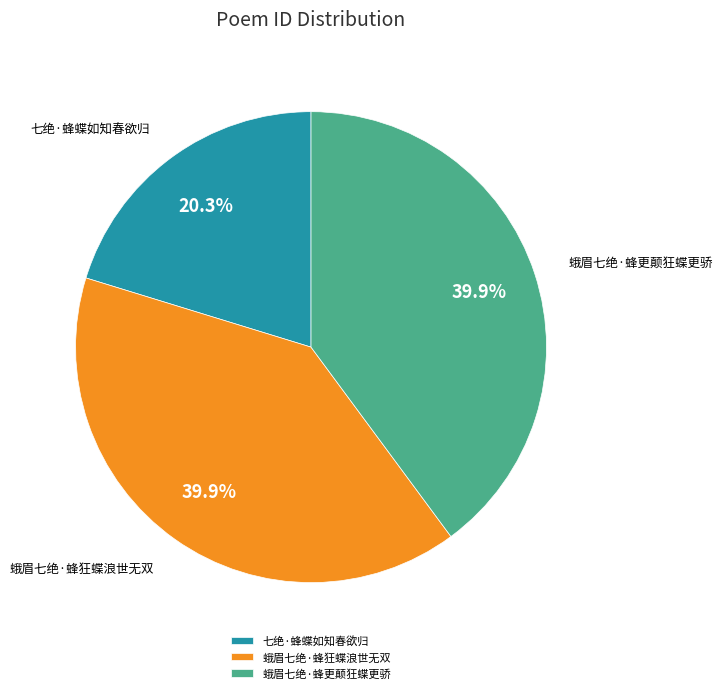

To the nearest percent, what is the average slice percentage?

33%